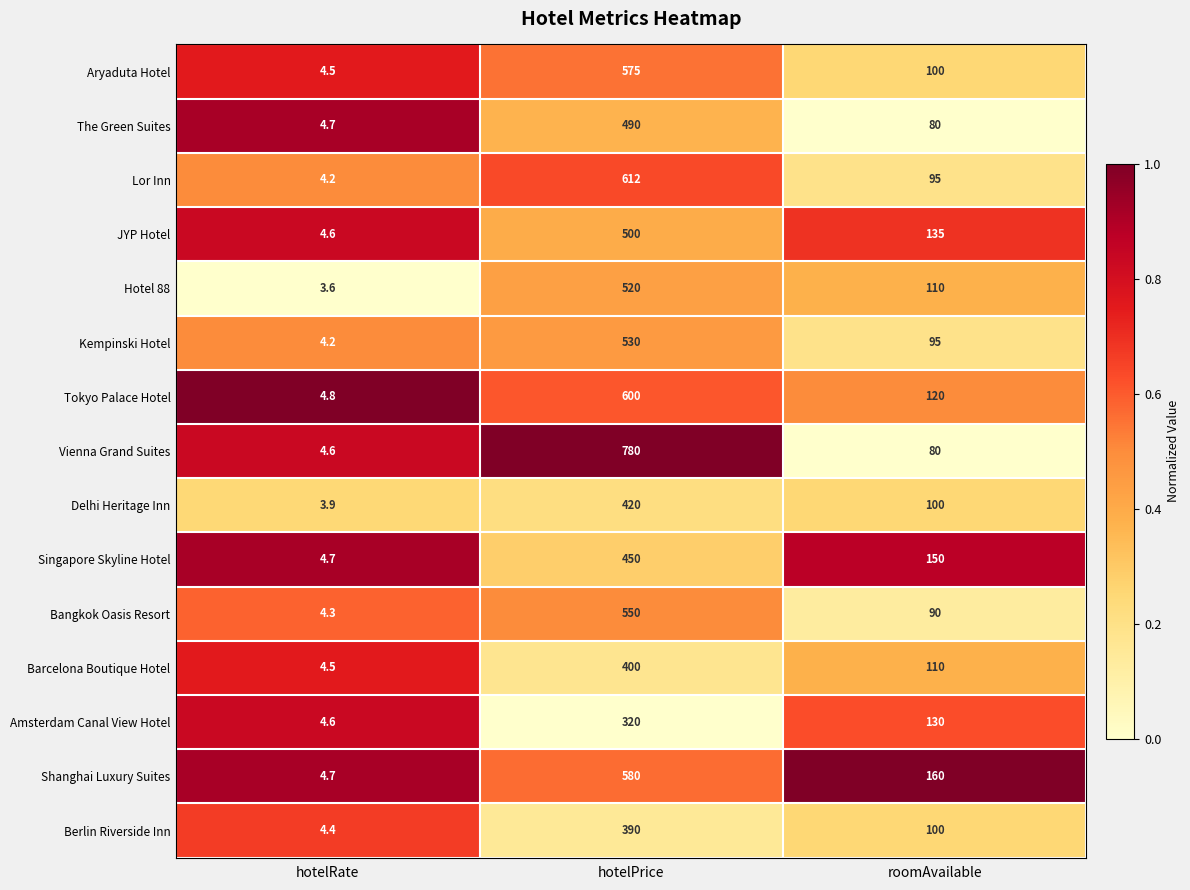

Which series has the widest spread of values?

Vienna Grand Suites